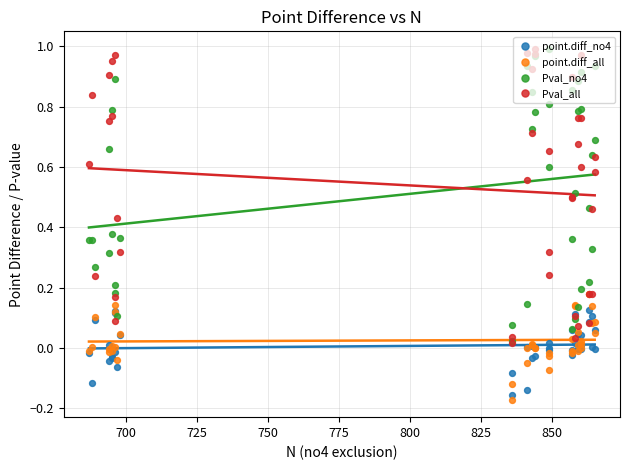

Which series has the largest total across all categories?

Pval_all